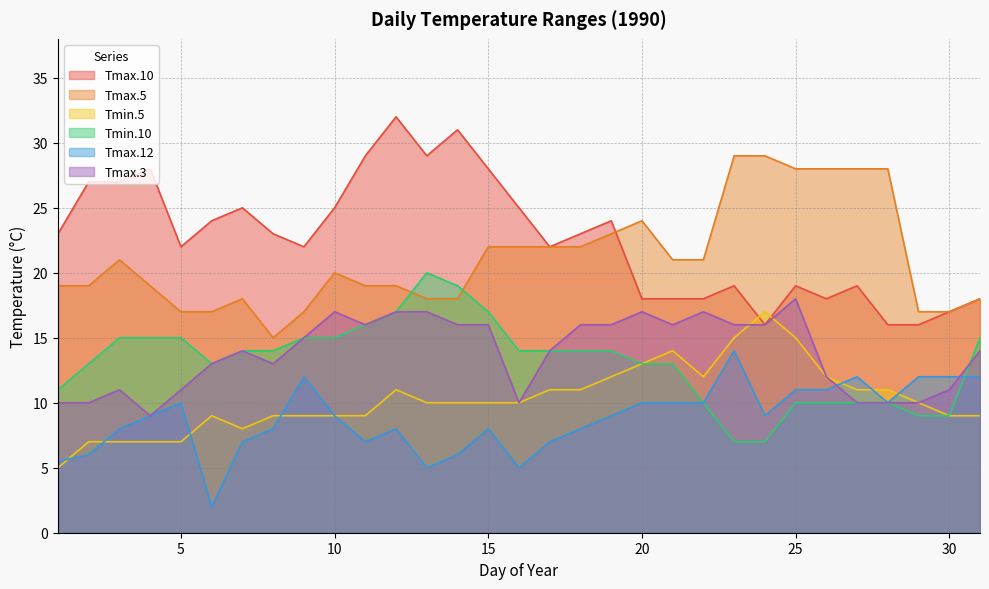

Reading left to right, transcribe all the data shown in this chart.

Tmax.10: 23.0	27.0	27.0	28.0	22.0	24.0	25.0	23.0	22.0	25.0	29.0	32.0	29.0	31.0	28.0	25.0	22.0	23.0	24.0	18.0	18.0	18.0	19.0	16.0	19.0	18.0	19.0	16.0	16.0	17.0	18.0
Tmax.5: 19.0	19.0	21.0	19.0	17.0	17.0	18.0	15.0	17.0	20.0	19.0	19.0	18.0	18.0	22.0	22.0	22.0	22.0	23.0	24.0	21.0	21.0	29.0	29.0	28.0	28.0	28.0	28.0	17.0	17.0	18.0
Tmin.5: 5.0	7.0	7.0	7.0	7.0	9.0	8.0	9.0	9.0	9.0	9.0	11.0	10.0	10.0	10.0	10.0	11.0	11.0	12.0	13.0	14.0	12.0	15.0	17.0	15.0	12.0	11.0	11.0	10.0	9.0	9.0
Tmin.10: 11.0	13.0	15.0	15.0	15.0	13.0	14.0	14.0	15.0	15.0	16.0	17.0	20.0	19.0	17.0	14.0	14.0	14.0	14.0	13.0	13.0	10.0	7.0	7.0	10.0	10.0	10.0	10.0	9.0	9.0	15.0
Tmax.12: 5.5	6.0	8.0	9.0	10.0	2.0	7.0	8.0	12.0	9.0	7.0	8.0	5.0	6.0	8.0	5.0	7.0	8.0	9.0	10.0	10.0	10.0	14.0	9.0	11.0	11.0	12.0	10.0	12.0	12.0	12.0
Tmax.3: 10.0	10.0	11.0	9.0	11.0	13.0	14.0	13.0	15.0	17.0	16.0	17.0	17.0	16.0	16.0	10.0	14.0	16.0	16.0	17.0	16.0	17.0	16.0	16.0	18.0	12.0	10.0	10.0	10.0	11.0	14.0